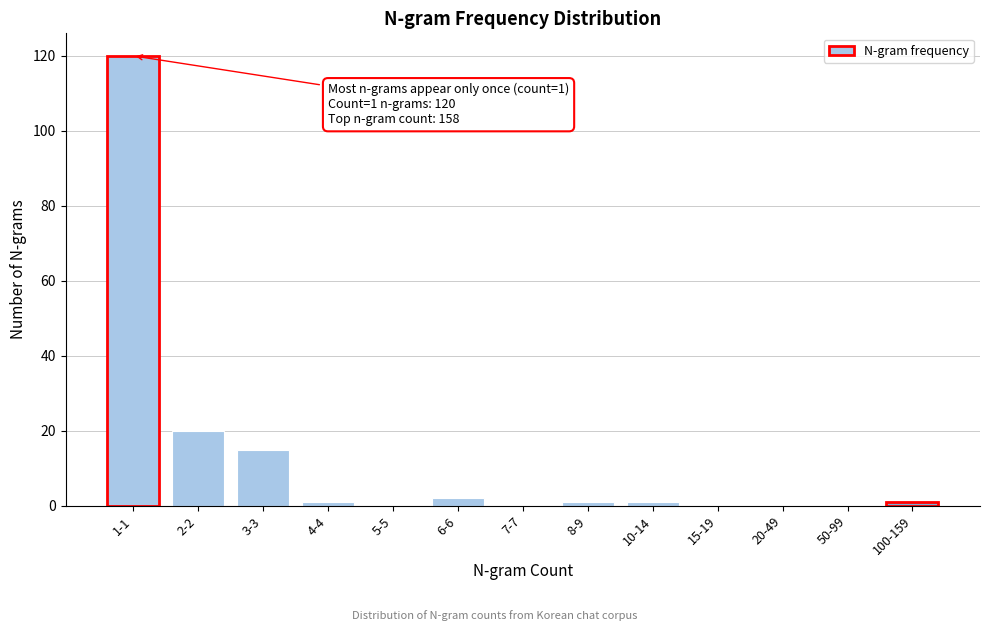

Reading right to left, list all the values displayed in this chart.

100-159=1	50-99=0	20-49=0	15-19=0	10-14=1	8-9=1	7-7=0	6-6=2	5-5=0	4-4=1	3-3=15	2-2=20	1-1=120